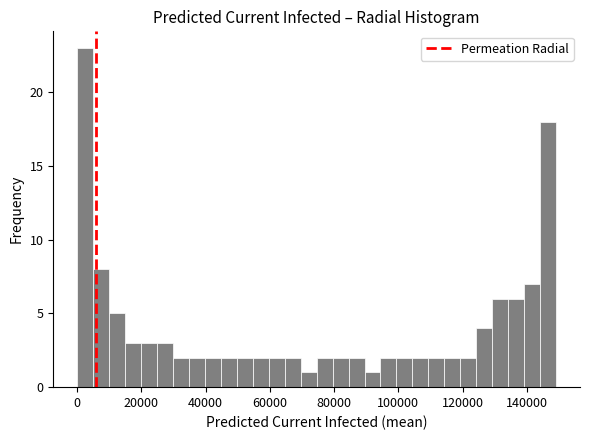

Read against the x-axis, roughly where is the centre of the tallest bar?

2000